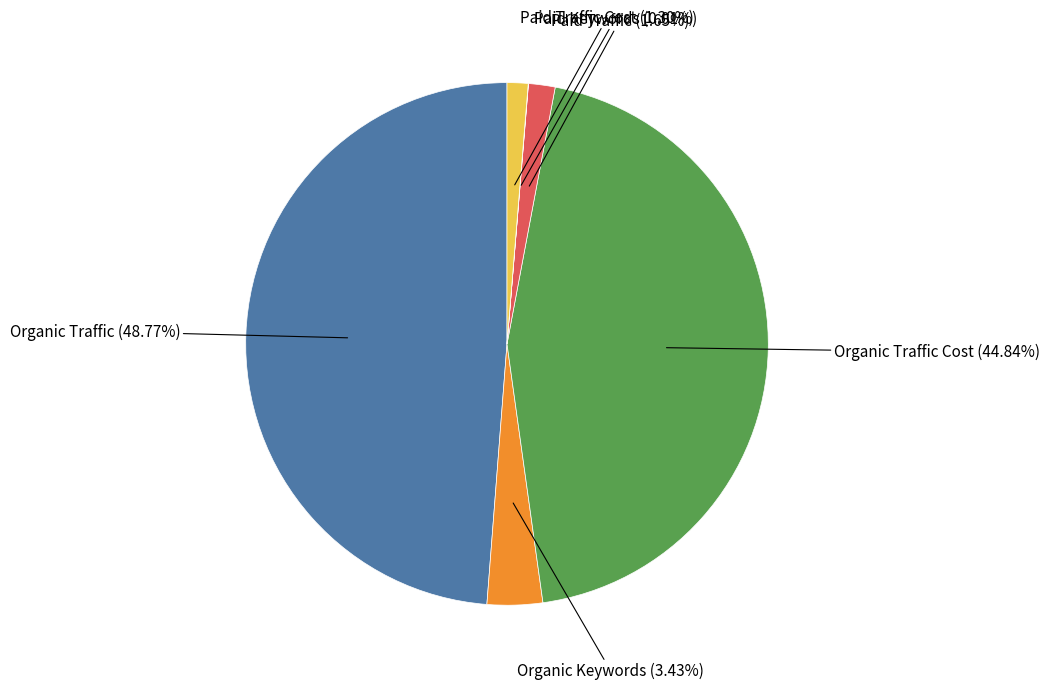

Which slice is the largest?

Organic Traffic